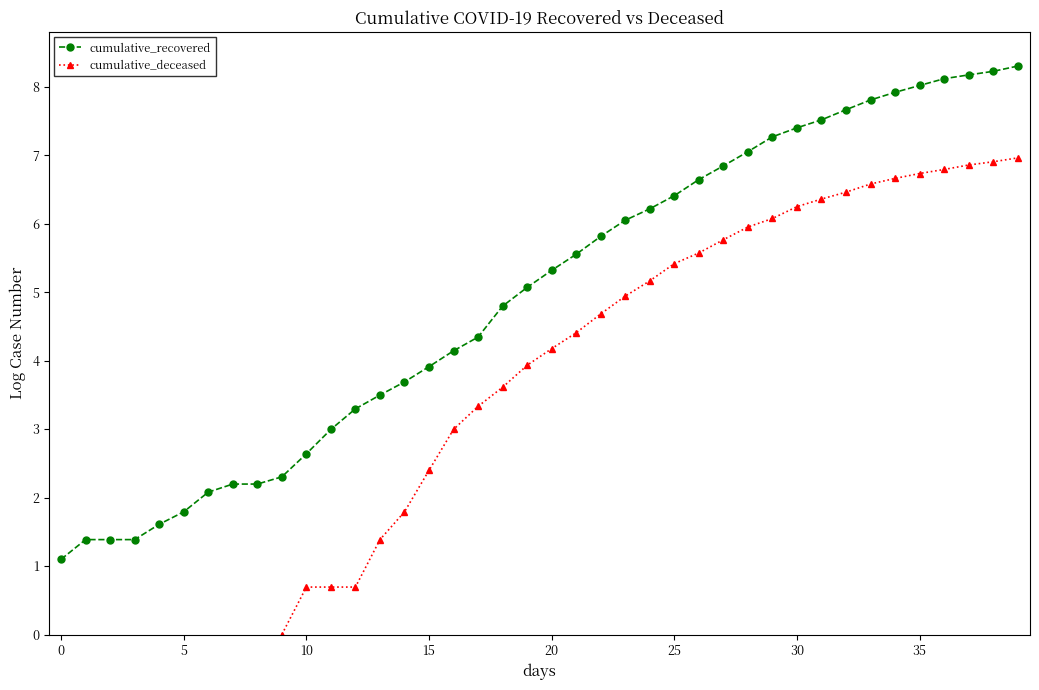

Between 18 and 38, which series saw the biggest shift?

cumulative_recovered